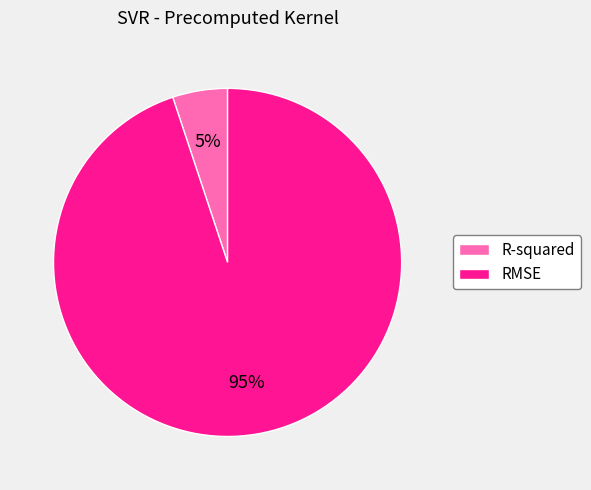

True or false: RMSE accounts for 95% of the total.

True